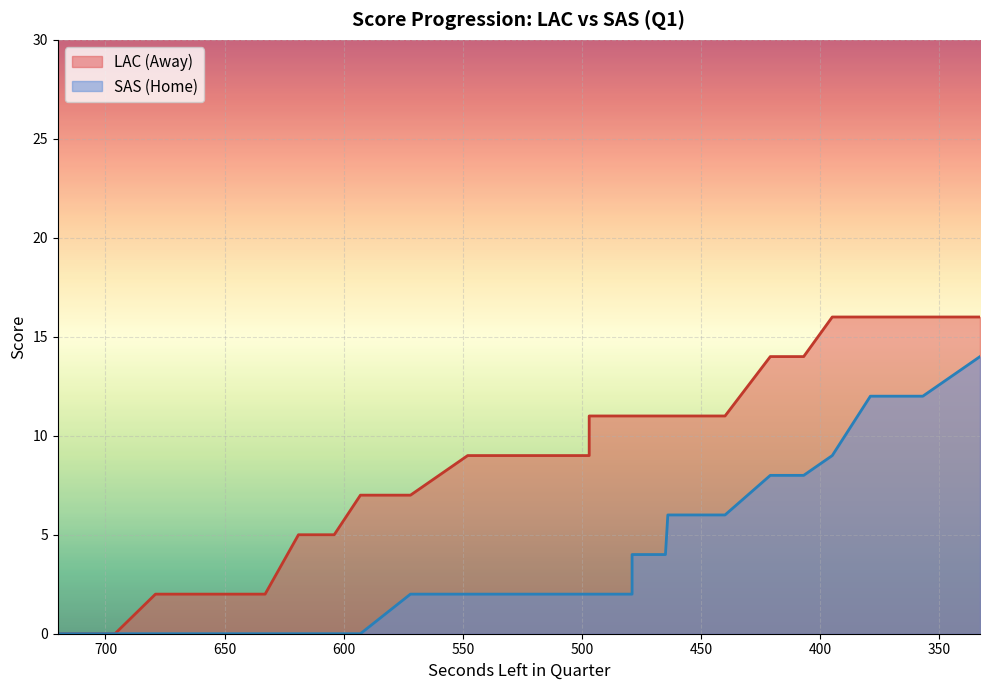

How many lines are shown in the chart?

2